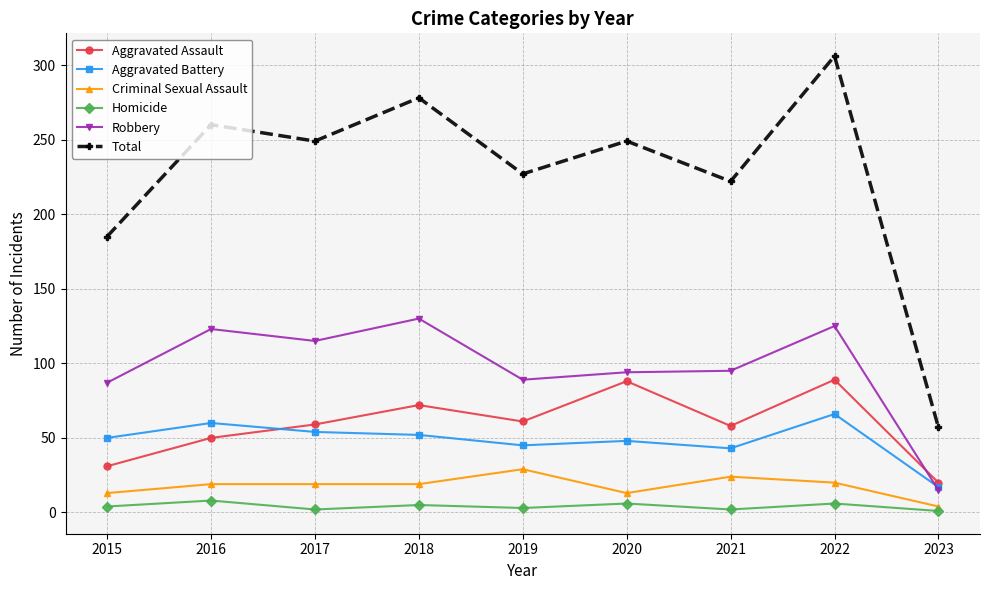

What is the greatest value displayed?

306